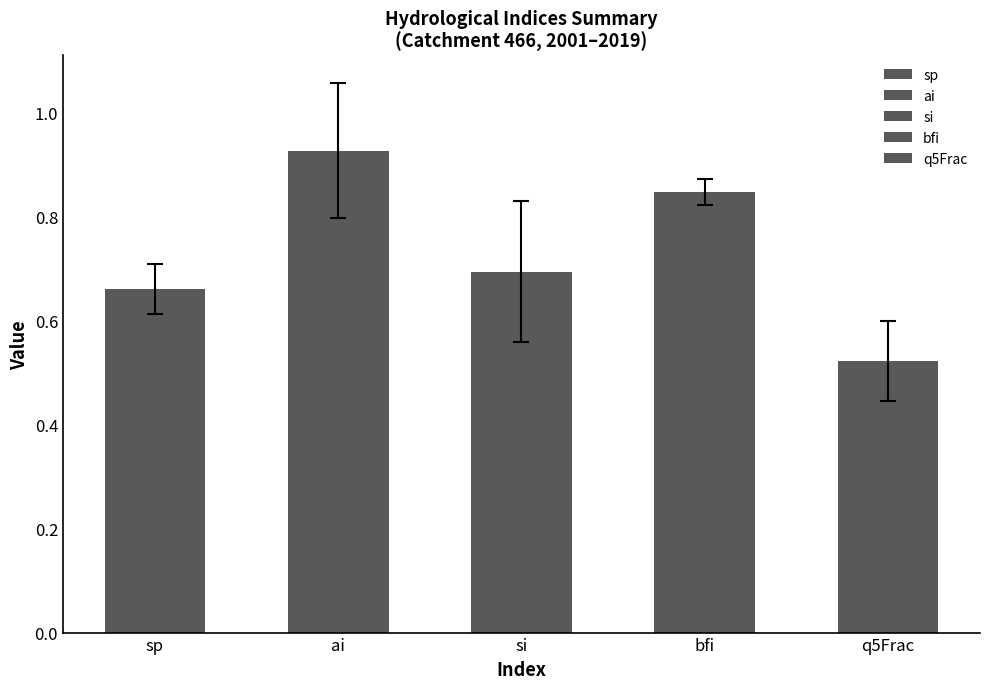

Between bfi and ai, which is larger?

ai